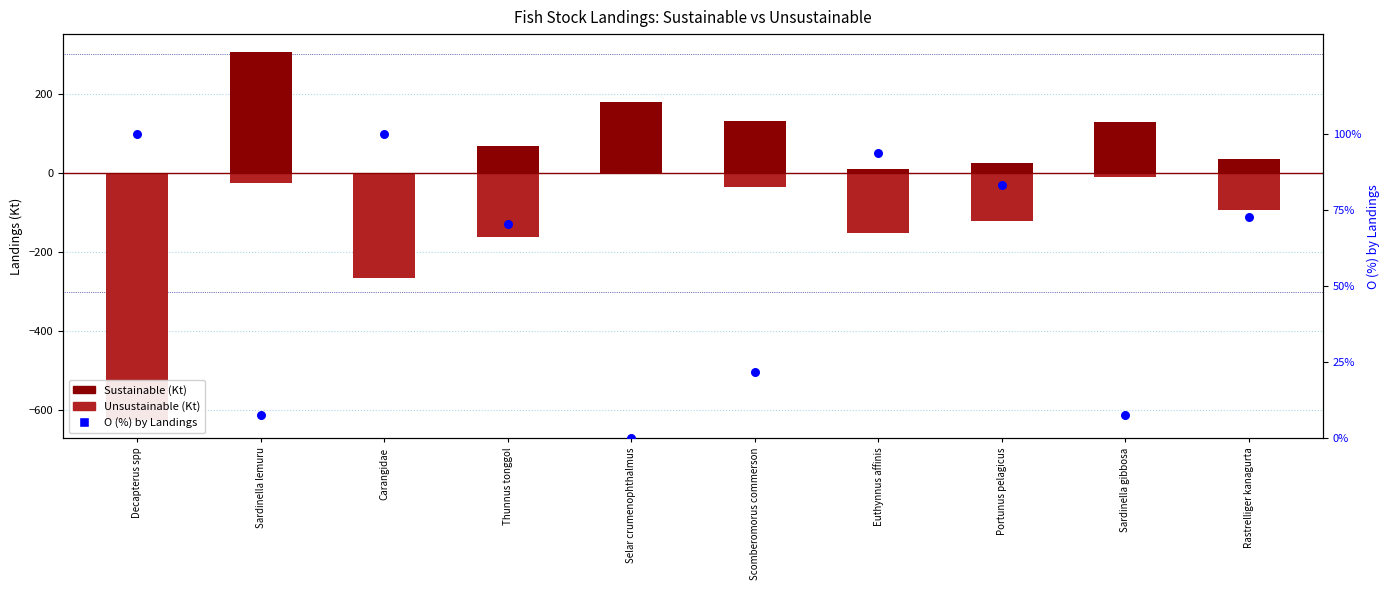

Which series has the largest Y range (max minus min)?

Unsustainable (Kt)